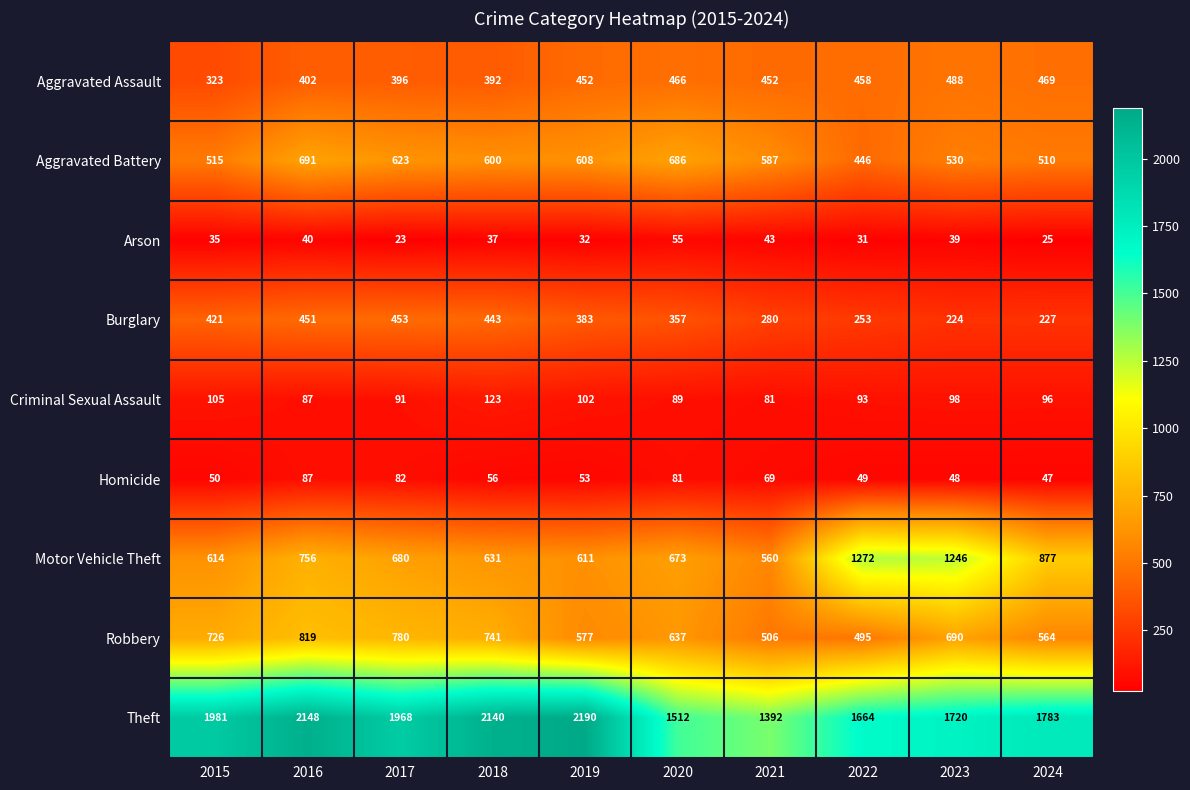

At which label does Arson first exceed 37?

2016